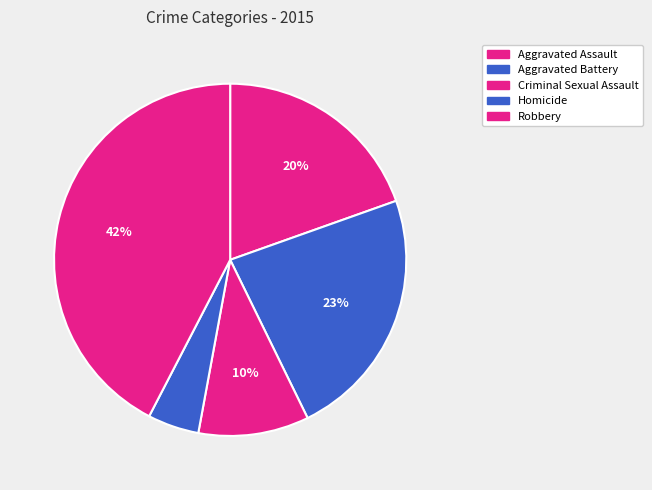

The Aggravated Battery slice represents 11% of the pie. True or false?

False